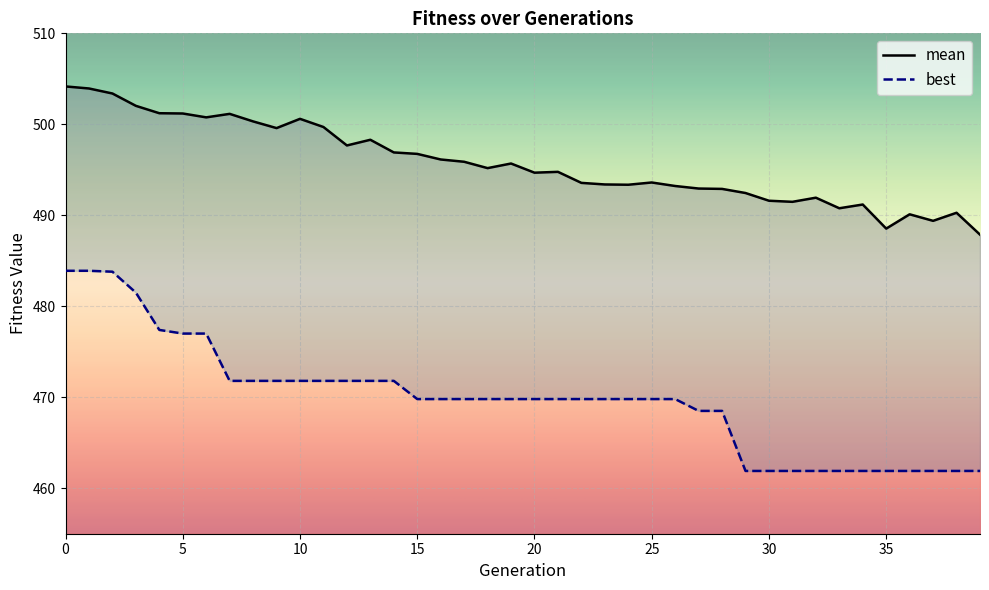

What is the sum of the mean values at 32 and 13?

990.2